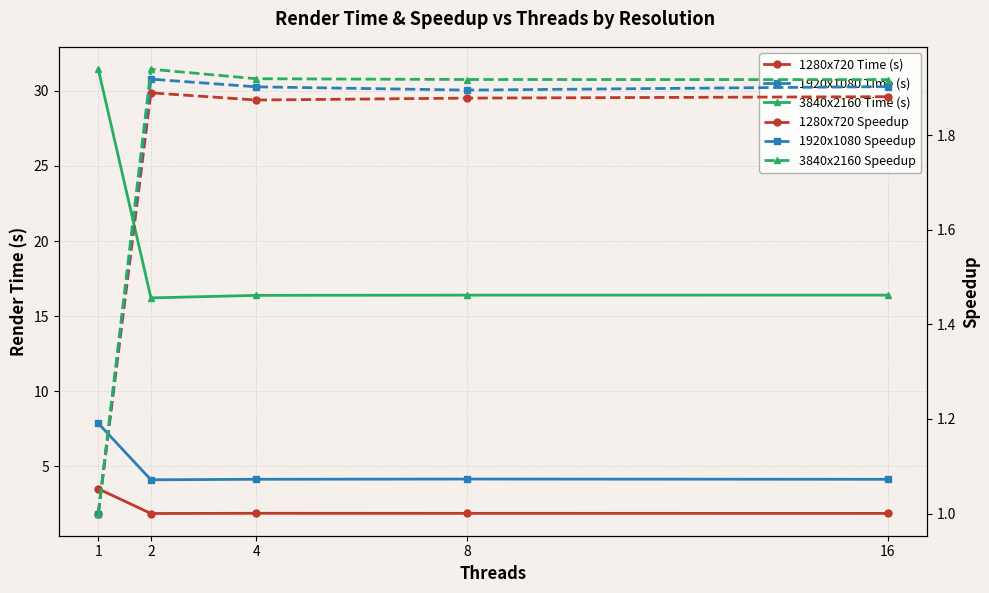

At which category does the chart reach its minimum across all series?

1